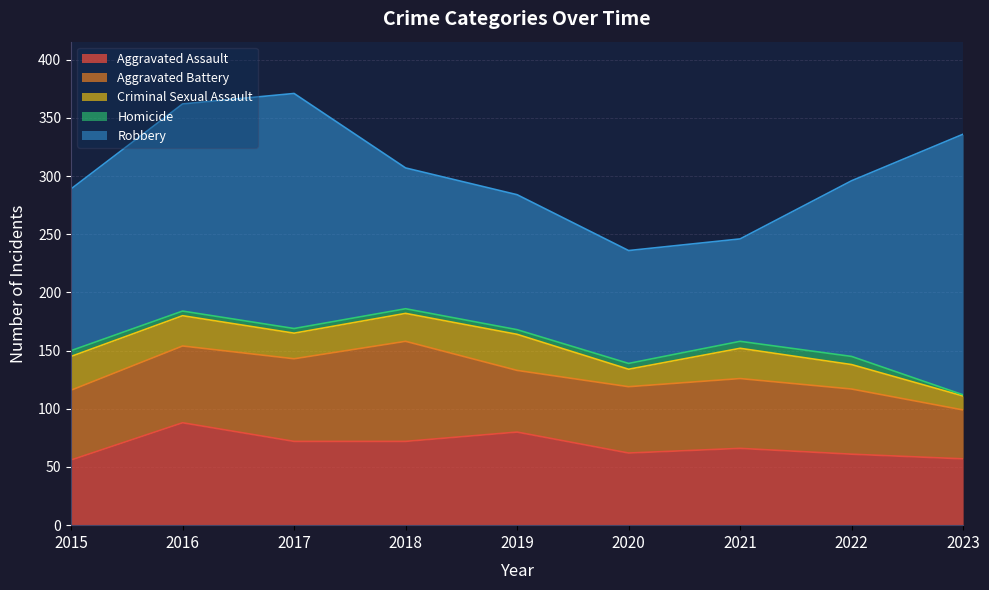

Is it true that Aggravated Battery equals 73 at 2022?

False